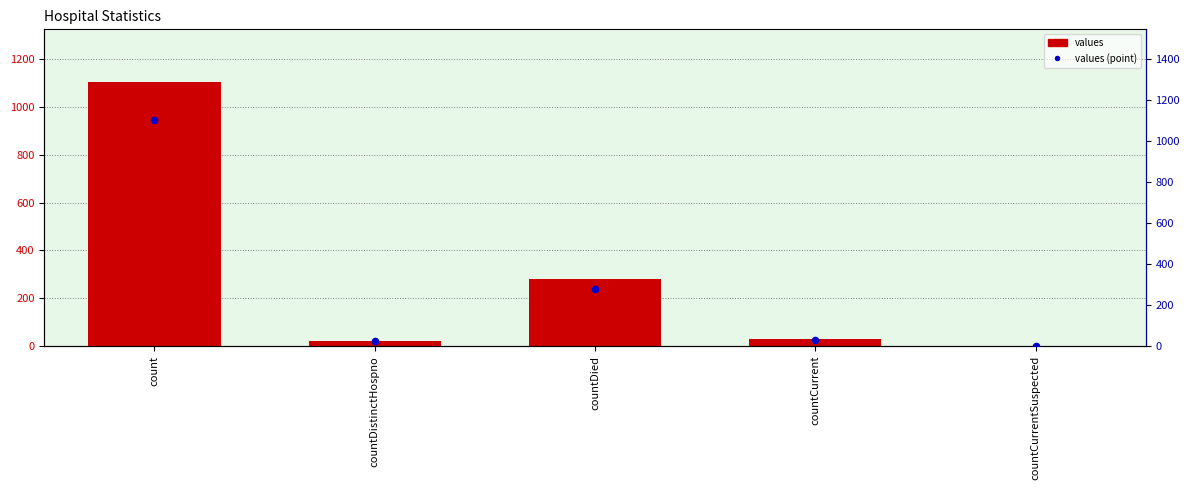

Which series reaches the minimum Y coordinate?

values